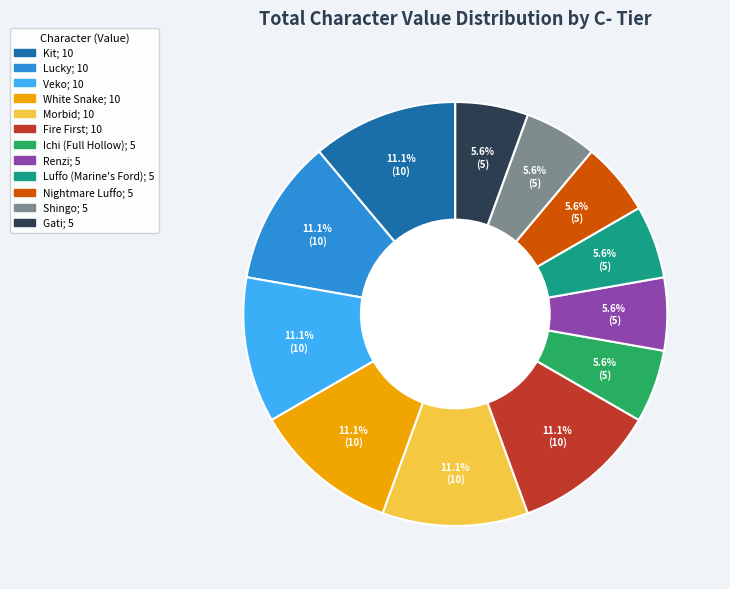

Is there a majority slice in this chart?

No